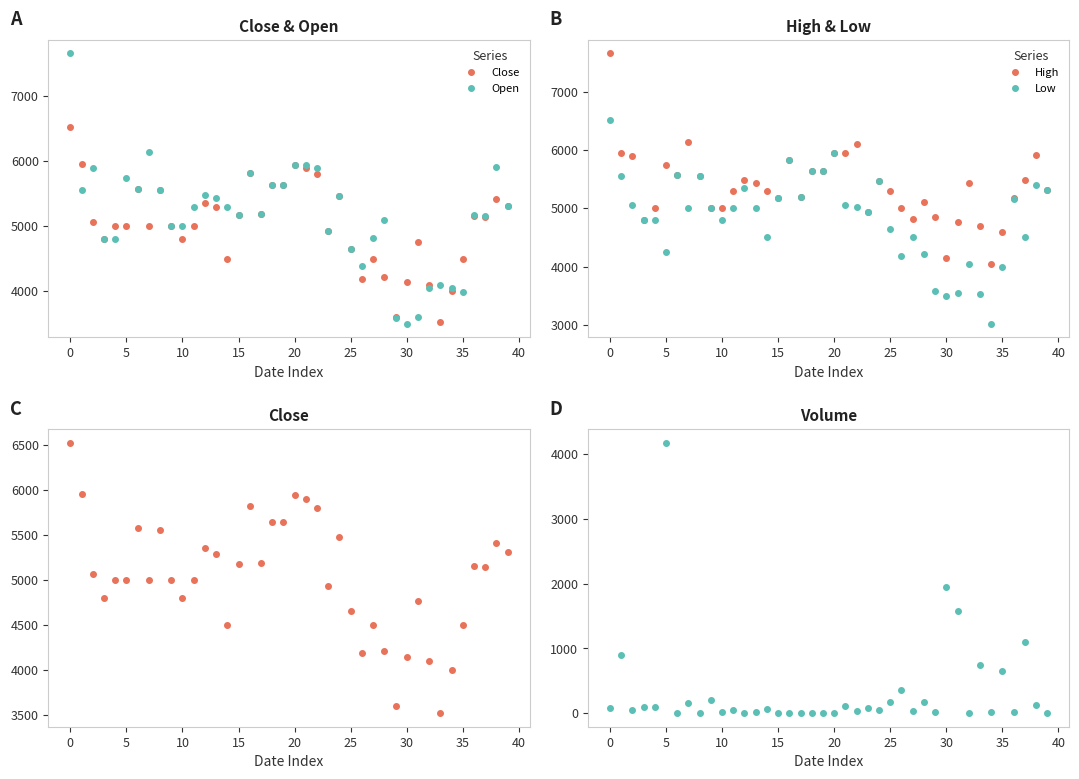

What is the maximum value for High?

7660